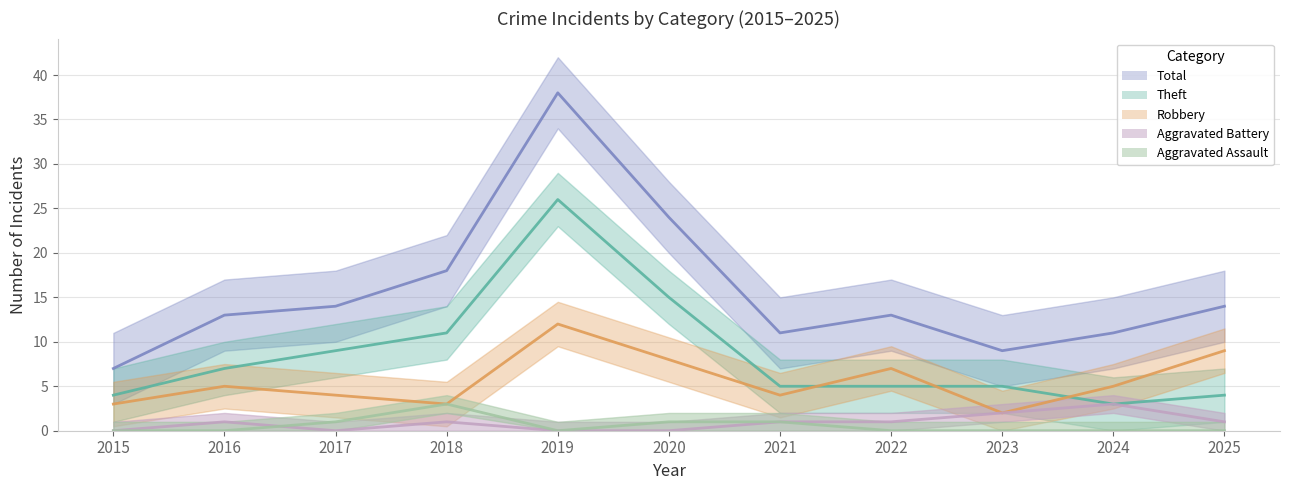

The Theft series shows 13 at 2017. True or false?

False